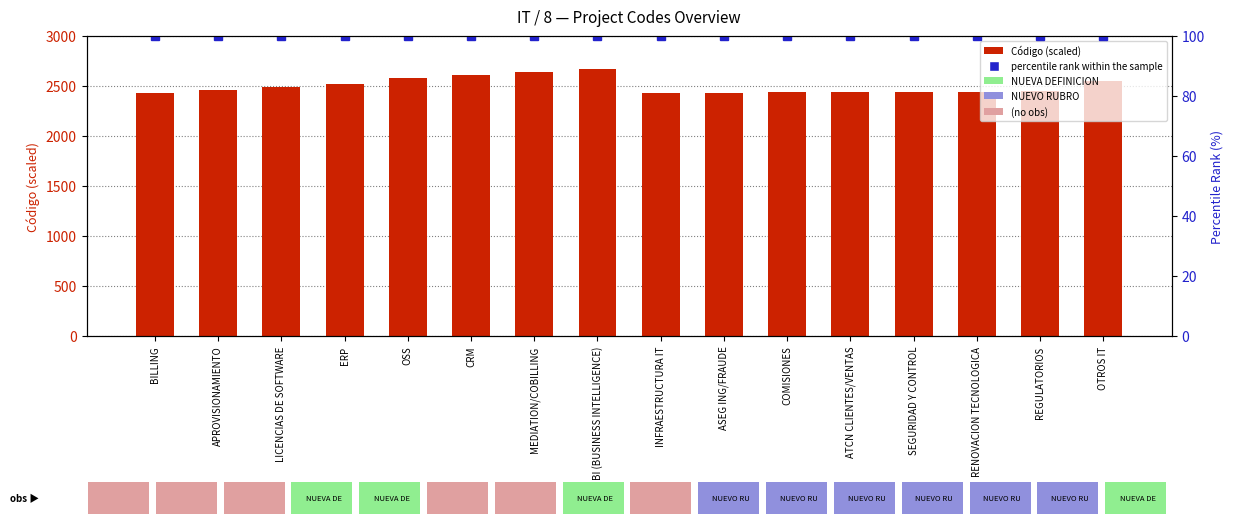

What is the value of the percentile rank within the sample bar at the 9th from the left?

100.0